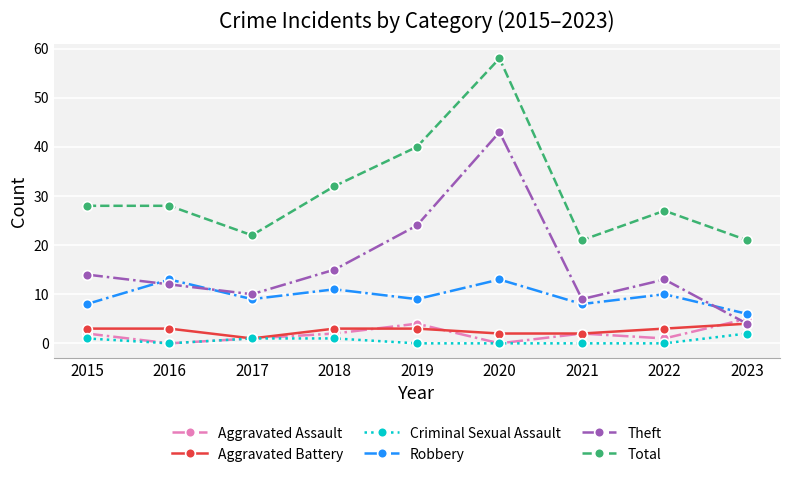

What are all the series names shown in the legend?

Aggravated Assault, Aggravated Battery, Criminal Sexual Assault, Robbery, Theft, Total